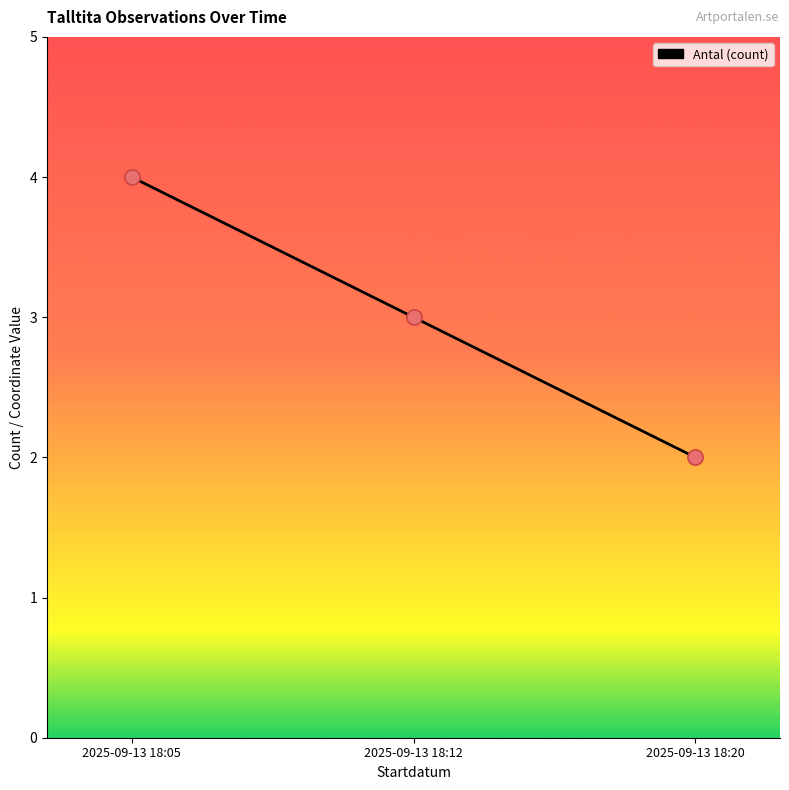

What is the change in value from 2025-09-13 18:05 to 2025-09-13 18:12?

-1